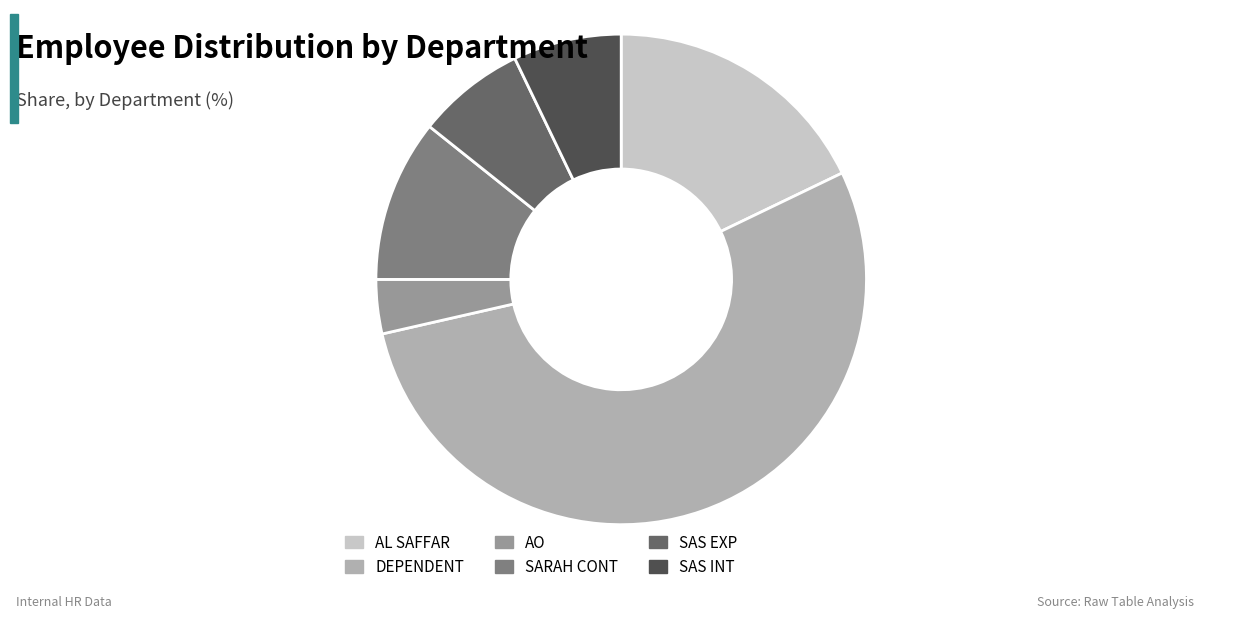

True or false: SARAH CONT accounts for 23% of the total.

False